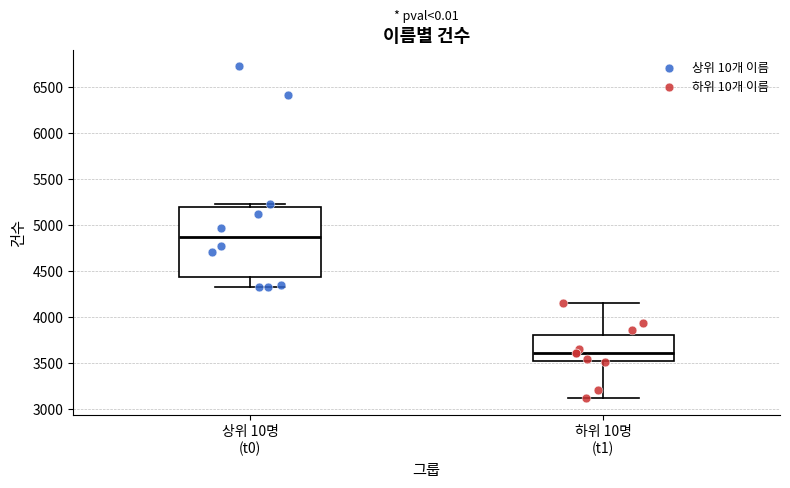

Reading left to right, transcribe this box plot: for each box, give where its median line is, the range the box spans, and where its two whiskers end, as read against the y-axis. The values are not printed on the chart, so give them approximately, as read against the axis.

상위 10명 (t0): median 4850, box 4450 to 5200, whiskers 4300 to 5250
하위 10명 (t1): median 3600, box 3500 to 3800, whiskers 3100 to 4150